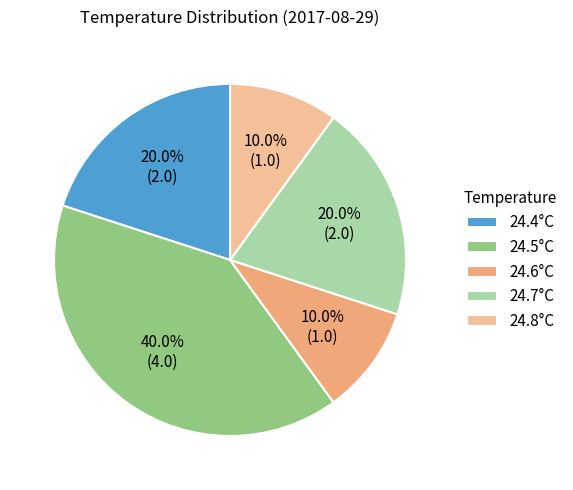

Combined, do 24.8°C and 24.4°C account for over 50%?

No